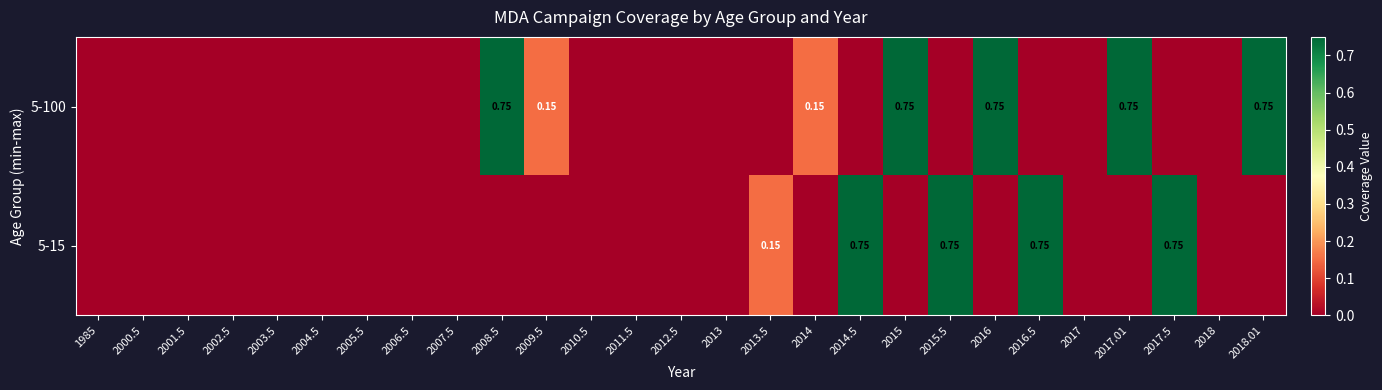

At 2014.5, list the series in order from largest to smallest.

5-15, 5-100